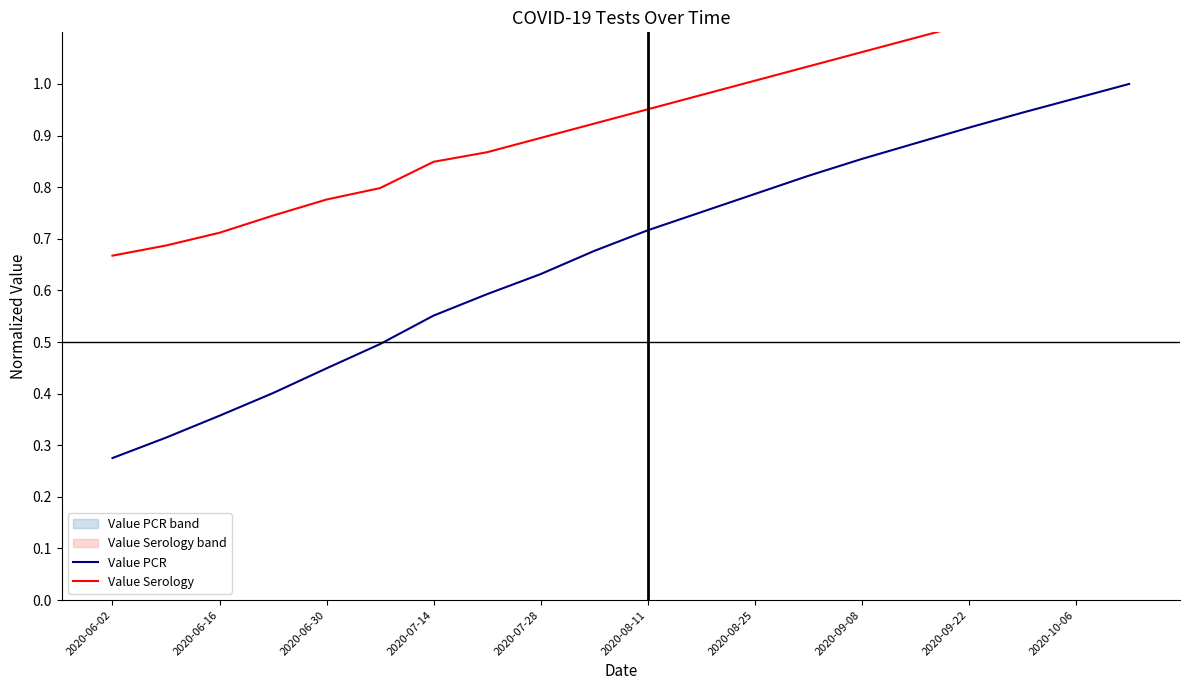

What is the value of the Value PCR point at the 1st from the left?

0.3